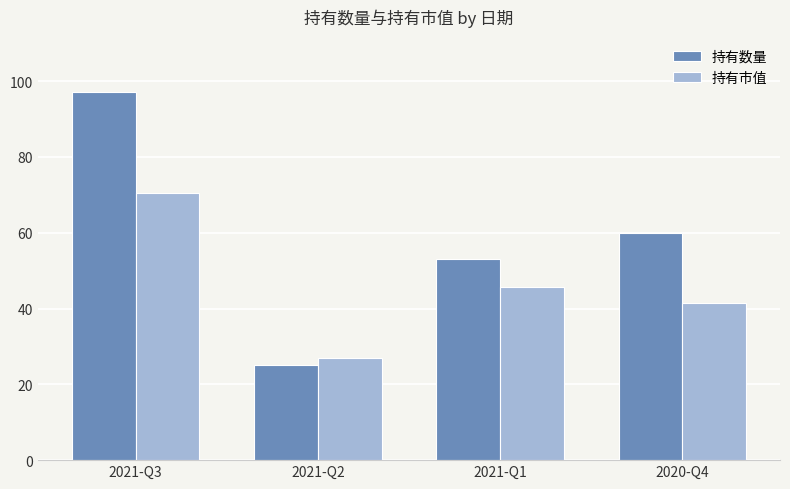

Reading left to right, what are all the values shown in this chart?

持有数量: 97.0	25.0	53.0	60.0
持有市值: 70.4	26.9	45.6	41.5